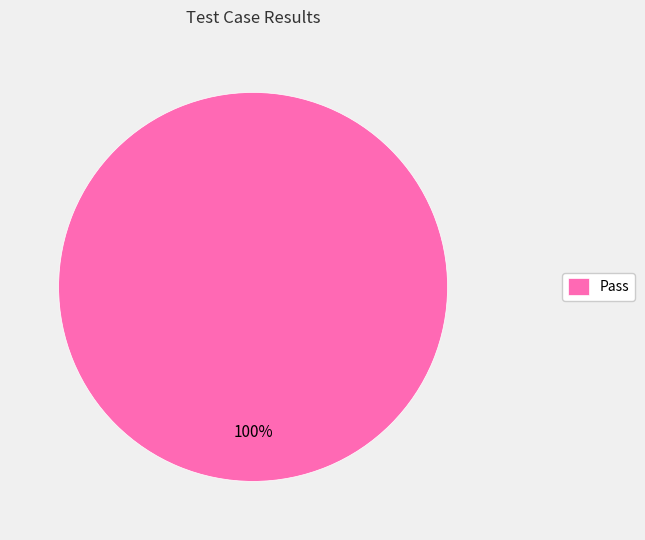

Rank the categories by value from highest to lowest.

Pass